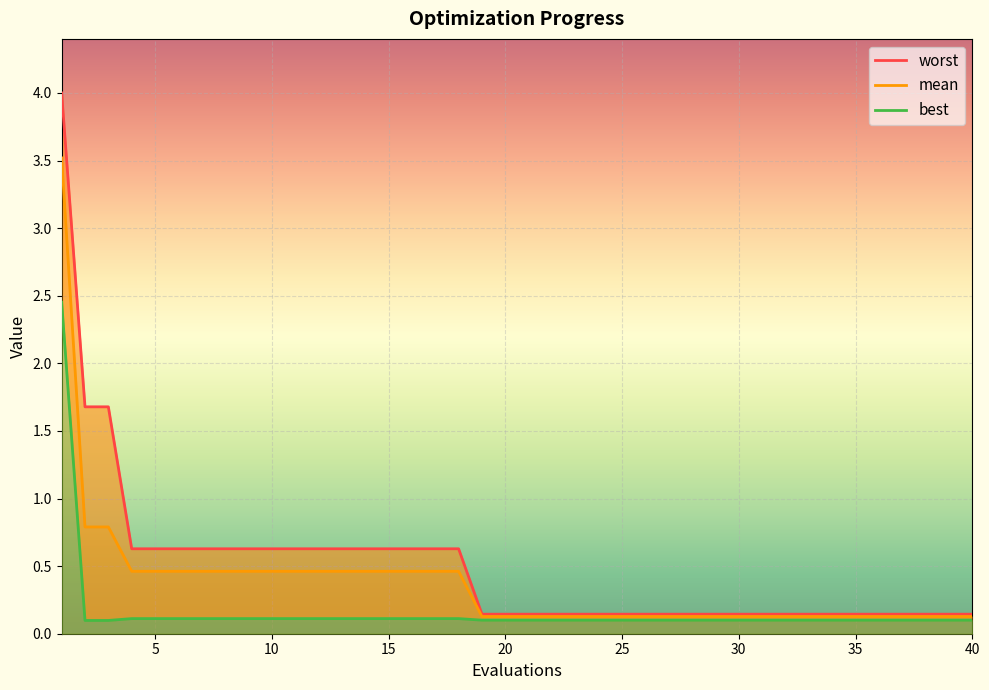

What is the maximum value for mean?

3.5